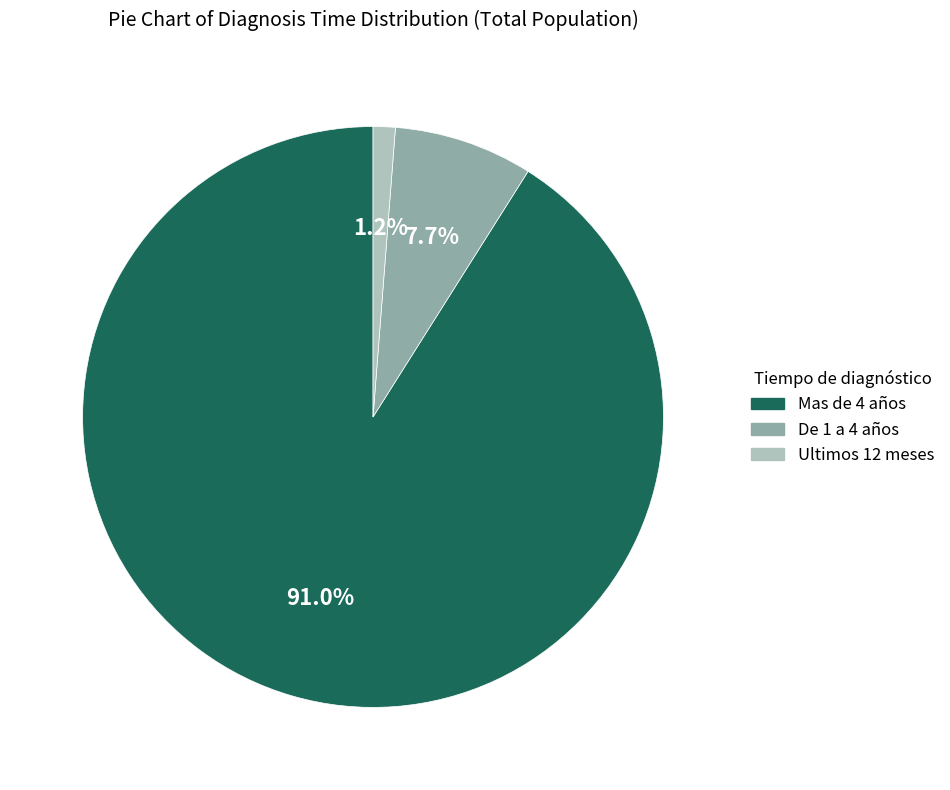

Rank the categories by value from highest to lowest.

Mas de 4 años, De 1 a 4 años, Ultimos 12 meses